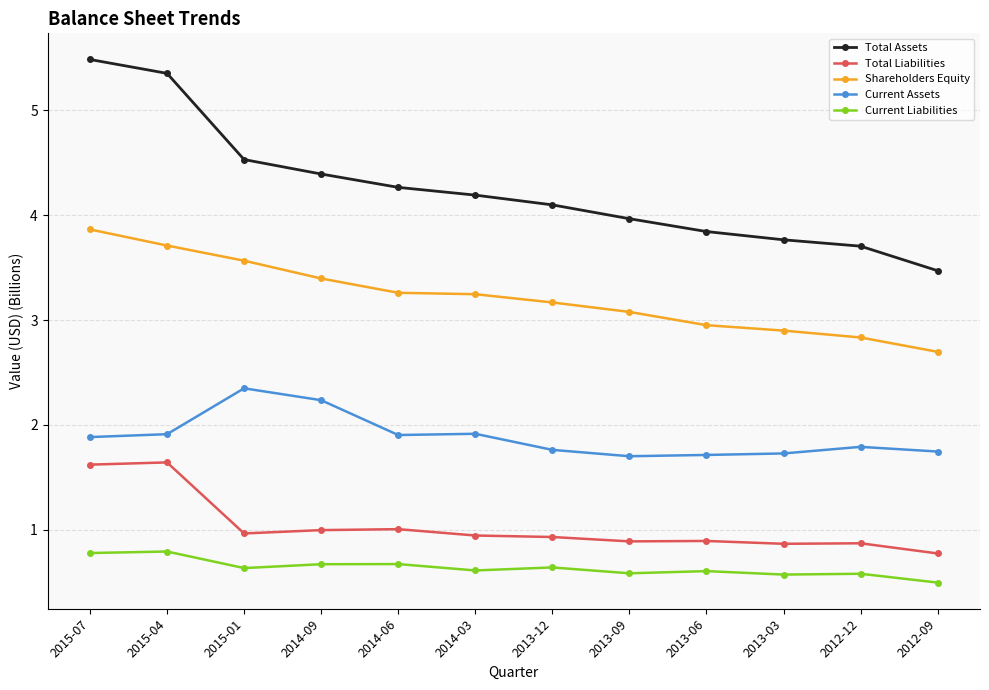

What is the spread (max minus min) of values at 2013-03?

3.2